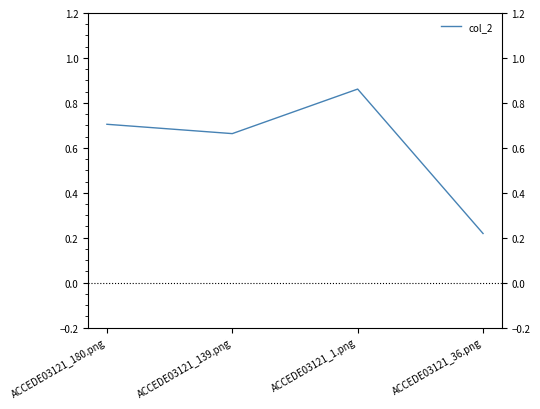

True or false: the data shows 0.2 at ACCEDE03121_36.png.

True